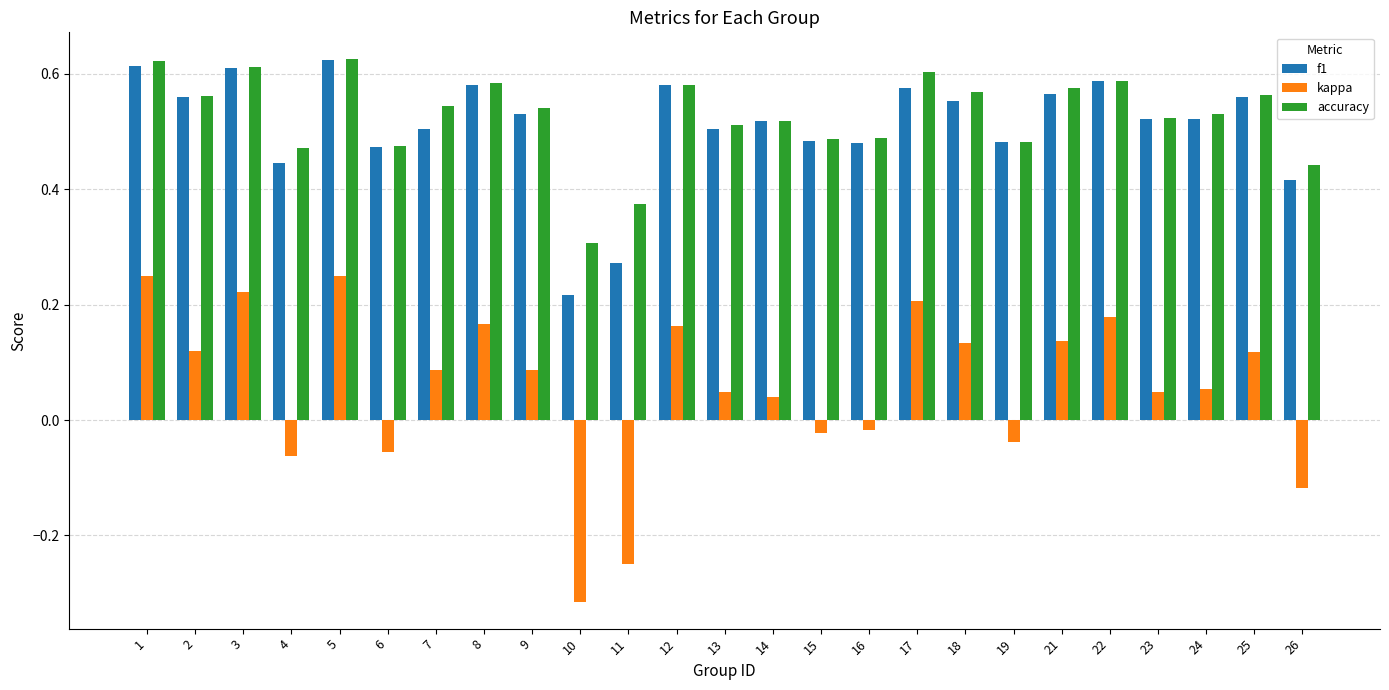

How many distinct data groups are displayed?

3